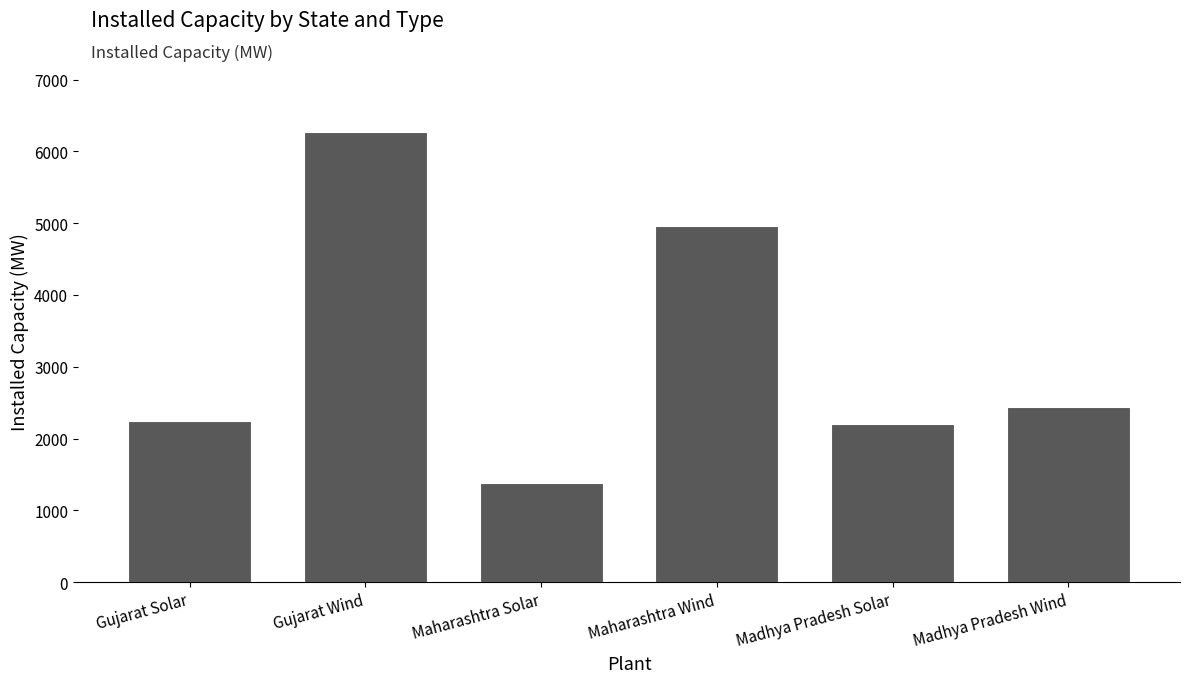

Reading right to left, extract all data points from this chart.

2442.6	2202.1	4953.0	1388.0	6265.0	2248.0